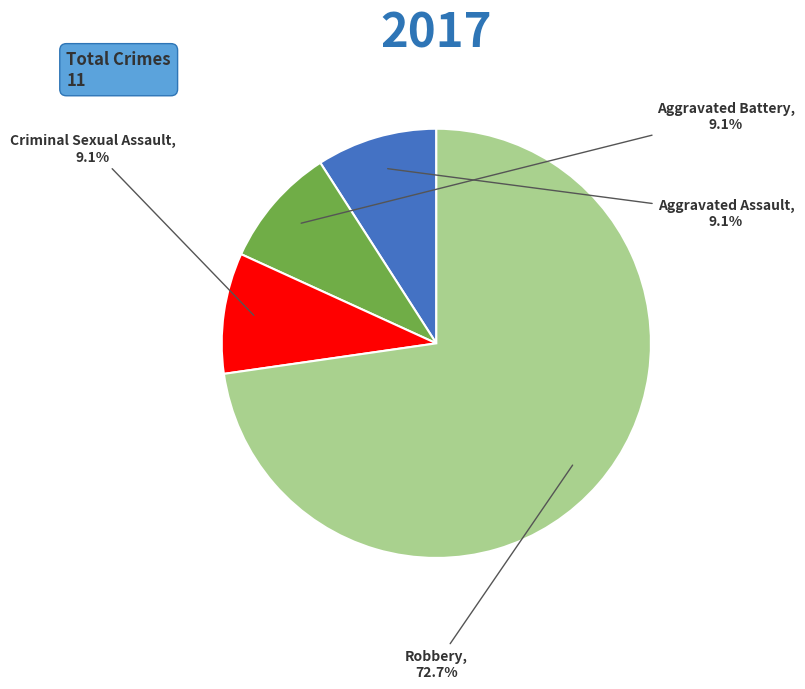

What is the ratio of the value at Aggravated Assault to the value at Aggravated Battery?

1.0